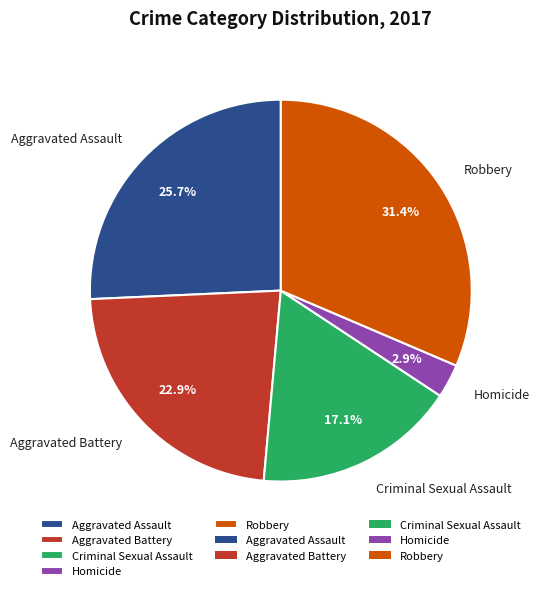

Is it true that Robbery is 26% of the pie?

False